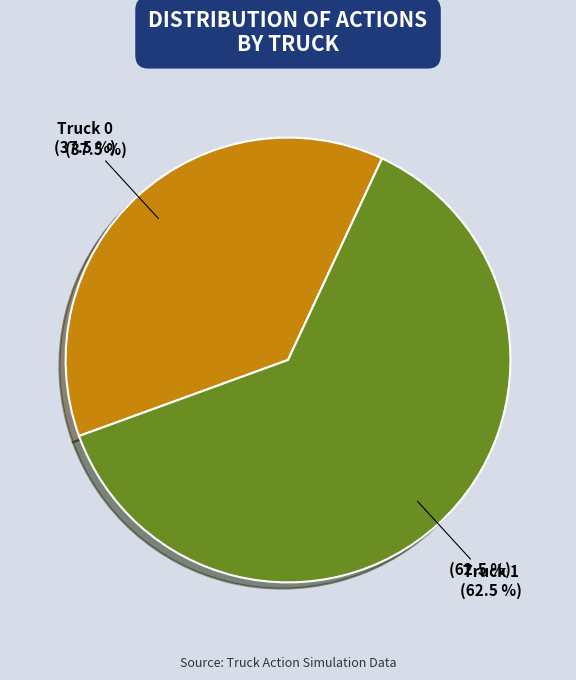

Count the number of slices in the pie.

2